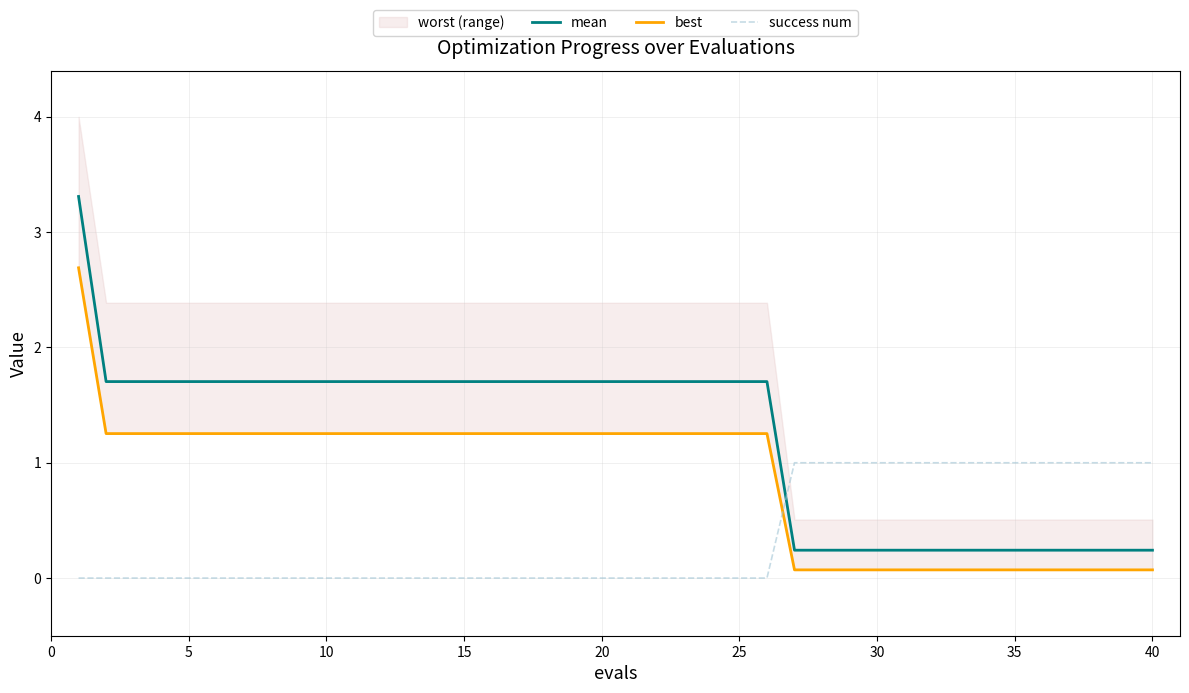

True or false: best and mean intersect in this chart.

False